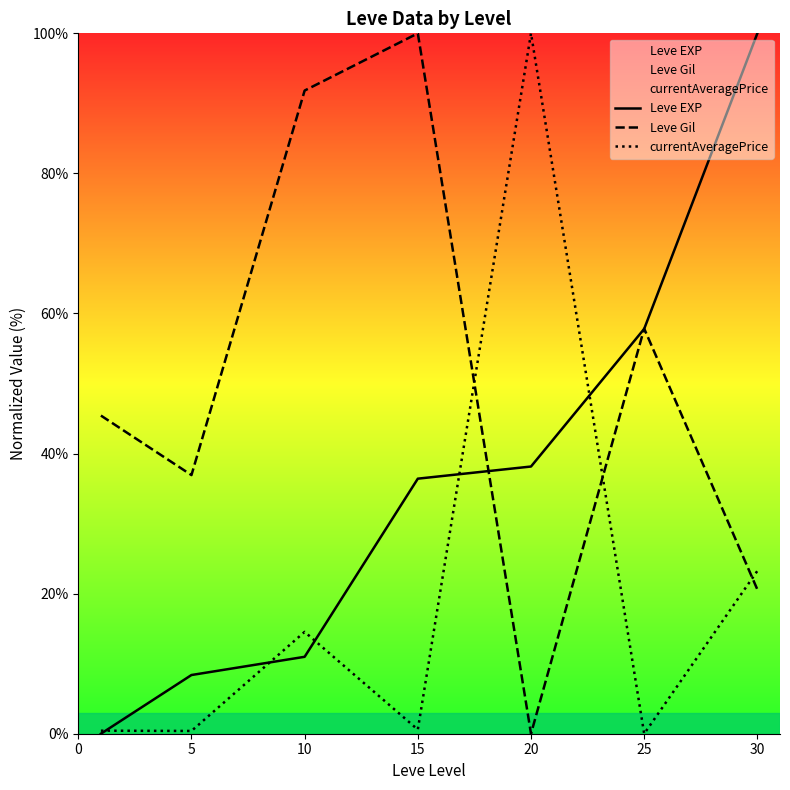

Which has a higher value, 25 or 20?

25